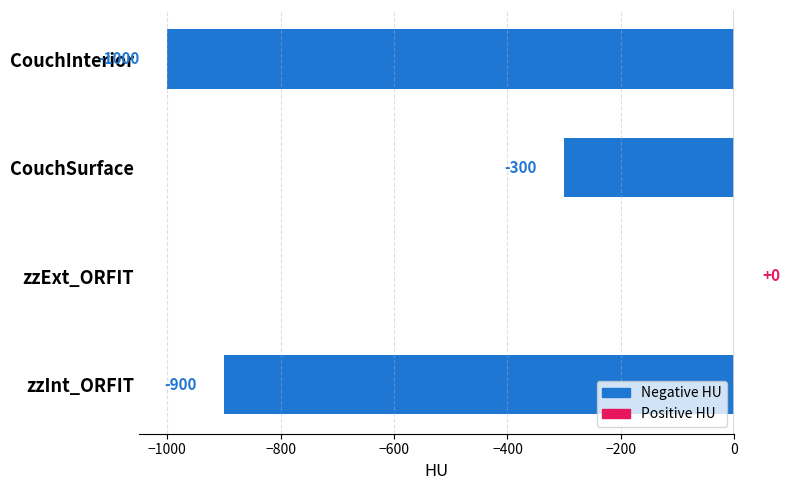

At which category does the chart reach its peak across all series?

zzExt_ORFIT